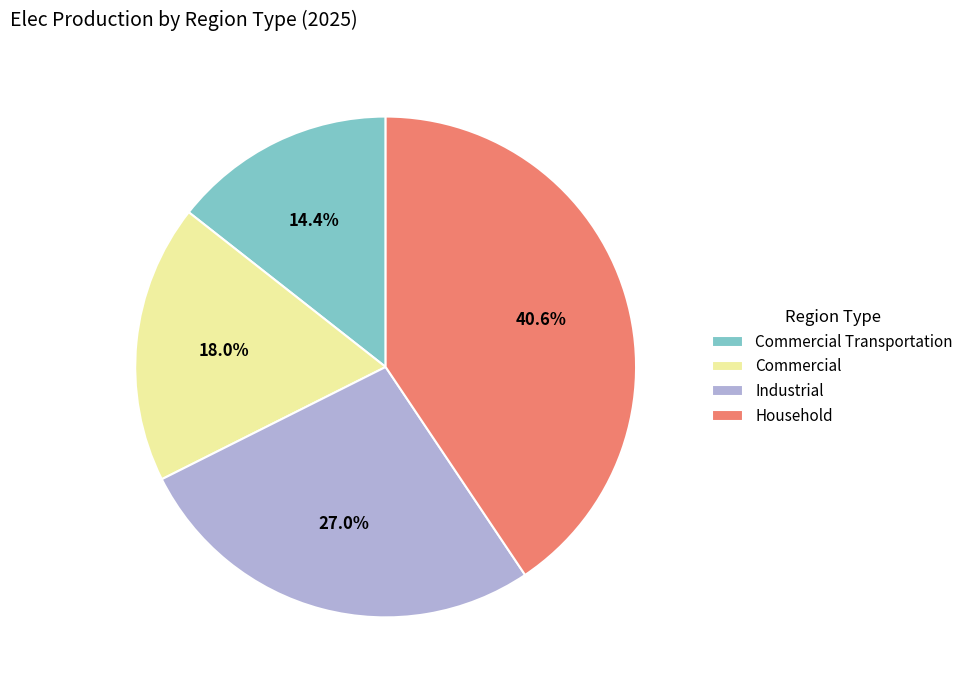

Is the sum of Industrial and Commercial Transportation greater than half?

No